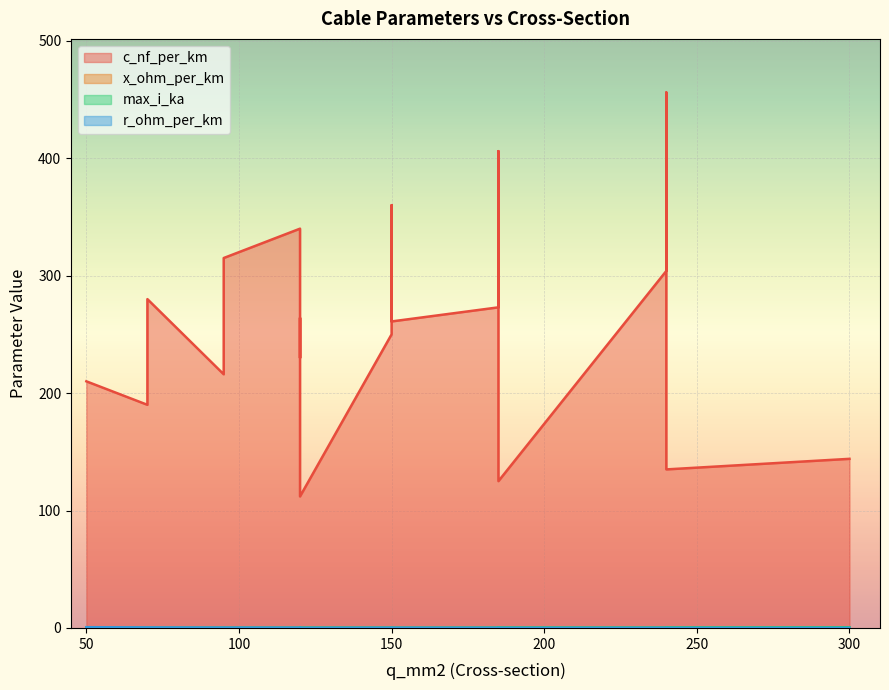

What is the minimum value shown in the chart?

0.1